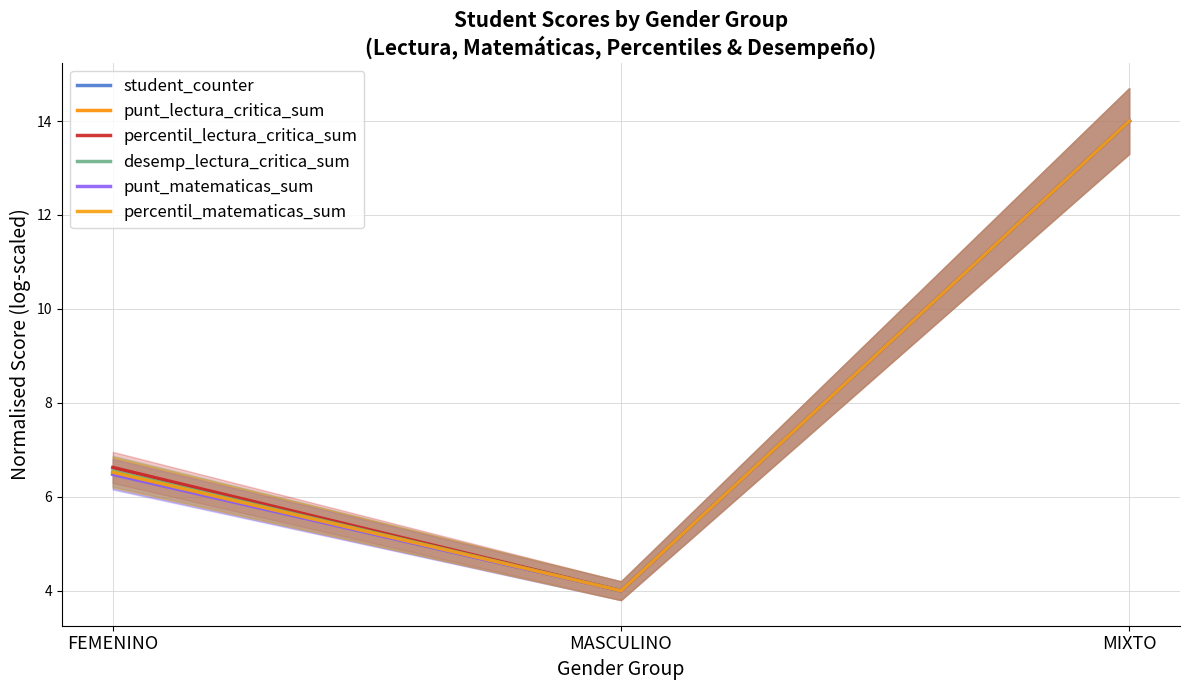

What is the highest value of the percentil_lectura_critica_sum series?

14.0